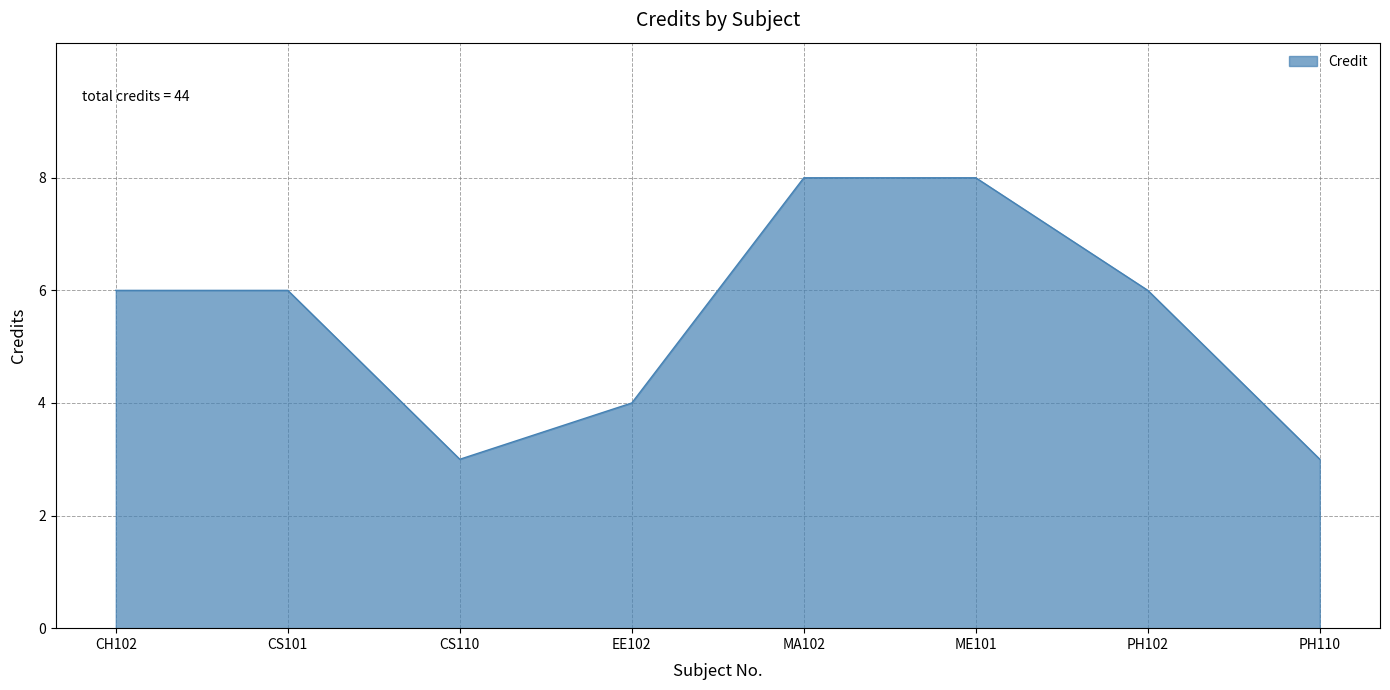

What position from the right is MA102?

4